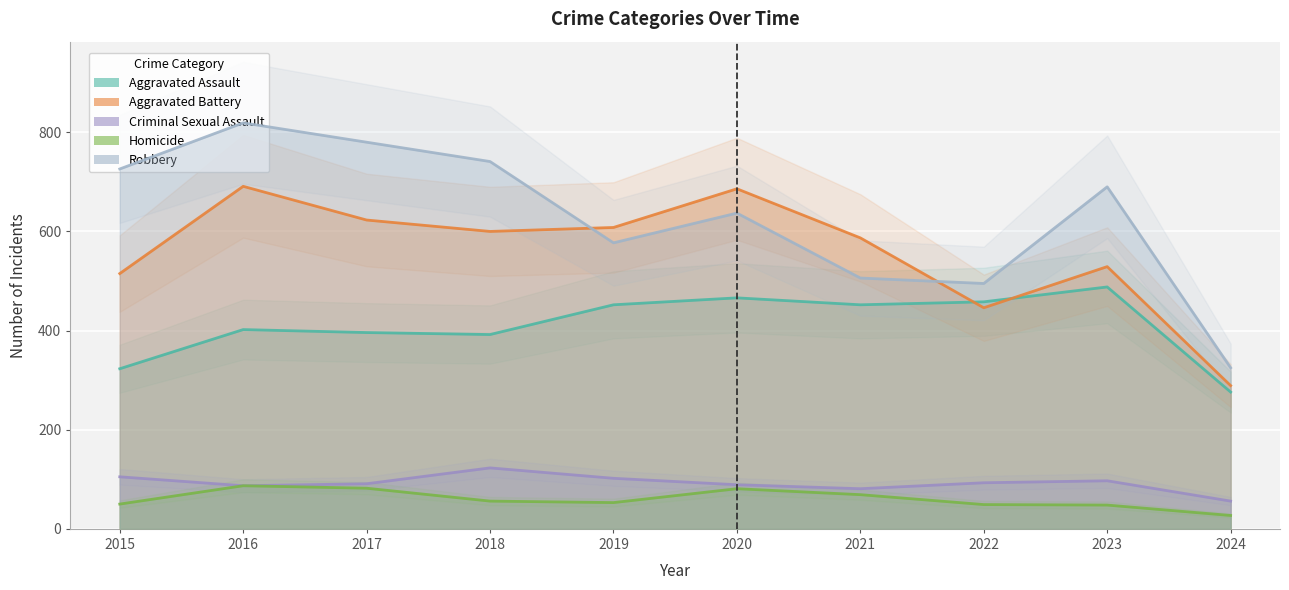

At 2016, list the series in order from largest to smallest.

Robbery, Aggravated Battery, Aggravated Assault, Criminal Sexual Assault, Homicide